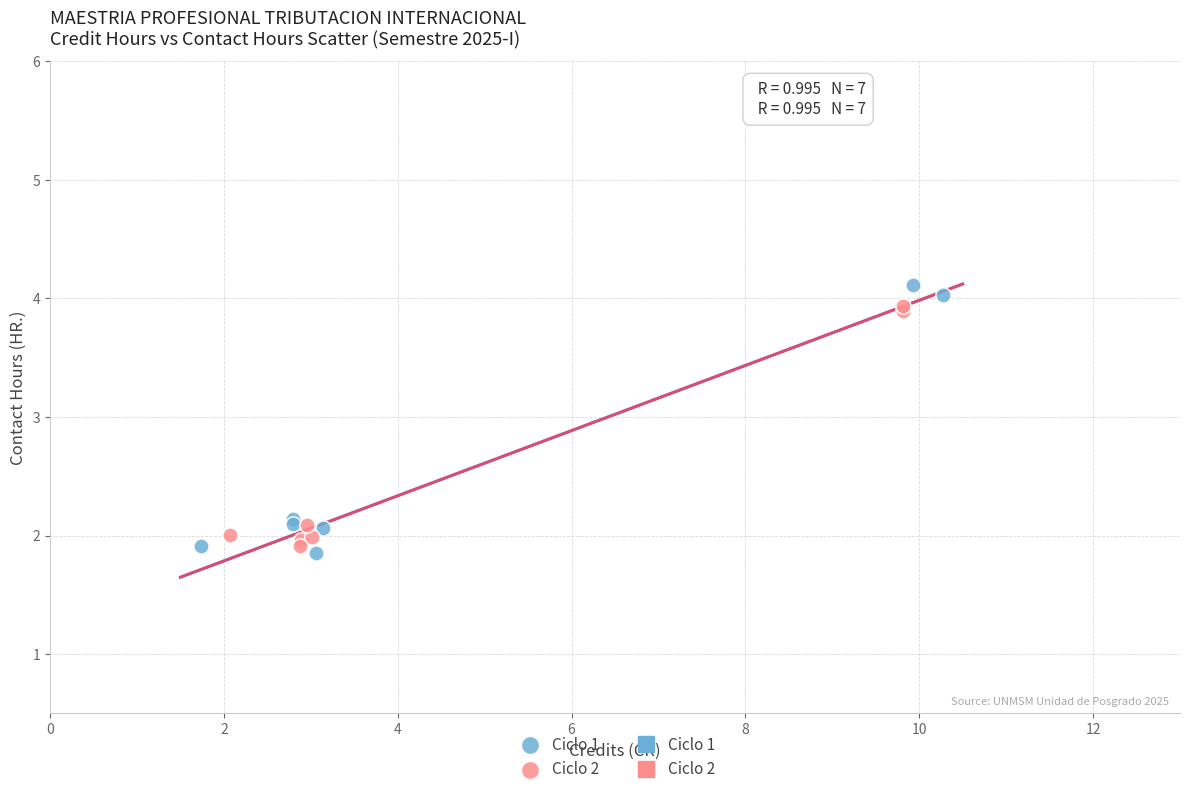

Which series has the largest Y range (max minus min)?

Ciclo 1